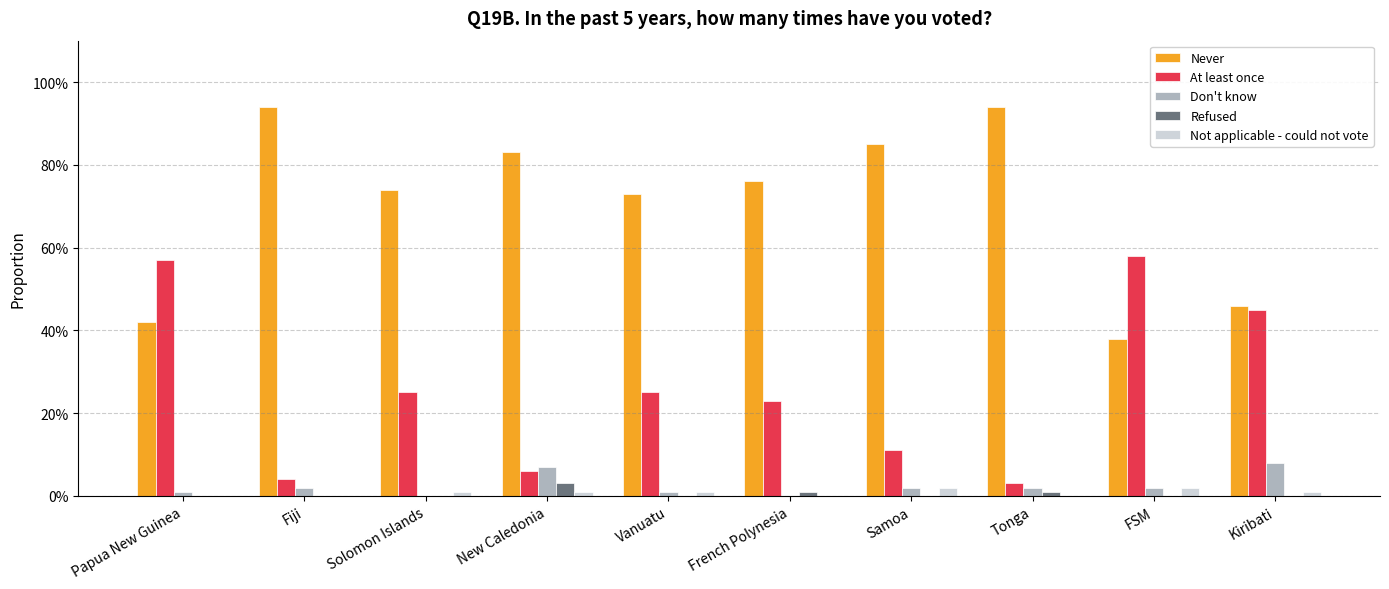

Are the bars grouped side by side (vs. stacked)?

Yes